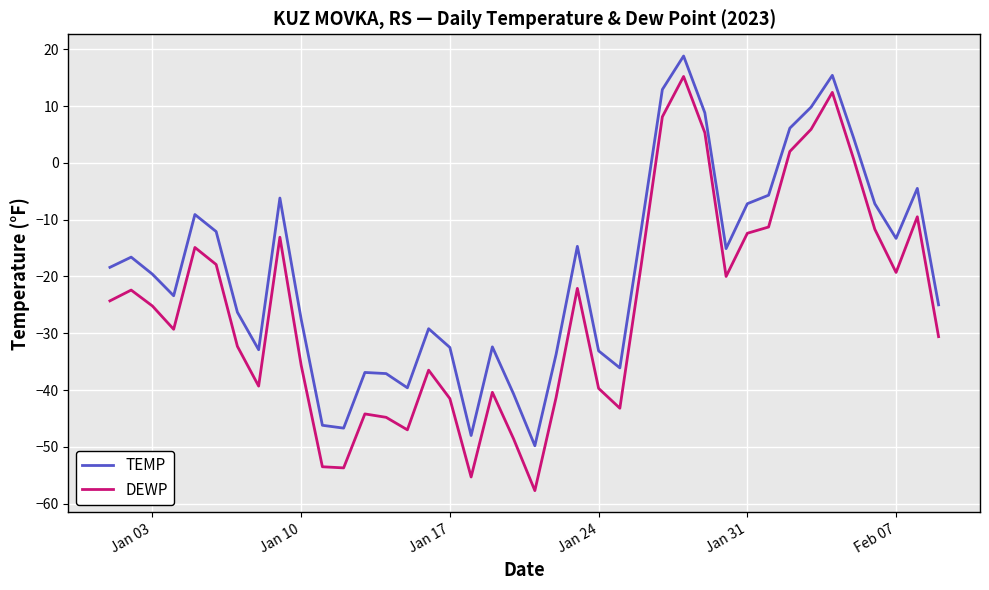

Count the number of categories in the chart.

40